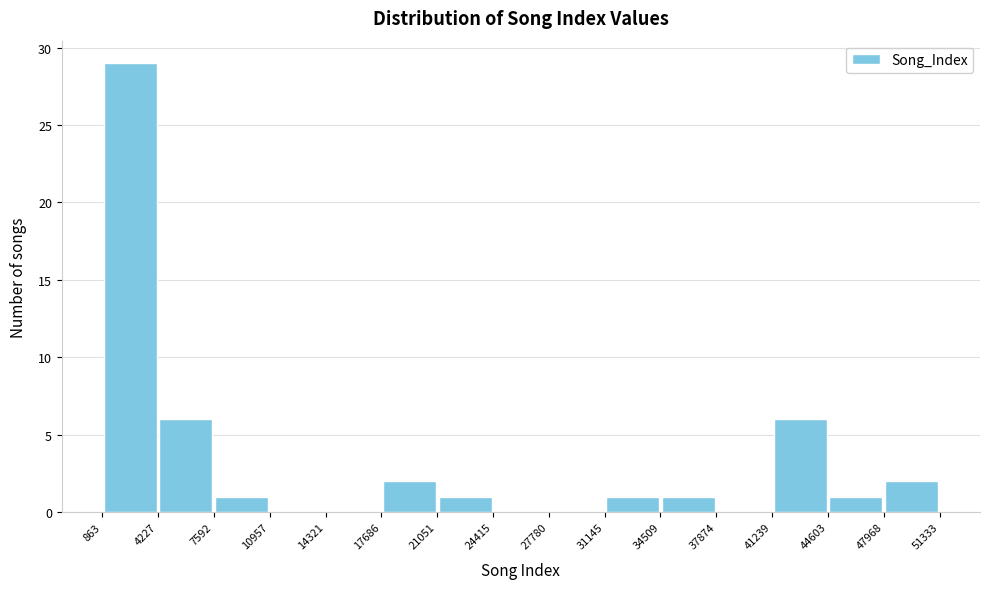

Reading left to right, list every bar in this chart as the range it spans on the x-axis followed by its height. The values are not printed on the chart, so give them approximately, as read against the axis.

863 to 4227: 29
4227 to 7592: 6
7592 to 10957: 1
10957 to 14321: 0
14321 to 17686: 0
17686 to 21051: 2
21051 to 24415: 1
24415 to 27780: 0
27780 to 31145: 0
31145 to 34509: 1
34509 to 37874: 1
37874 to 41239: 0
41239 to 44603: 6
44603 to 47968: 1
47968 to 51333: 2